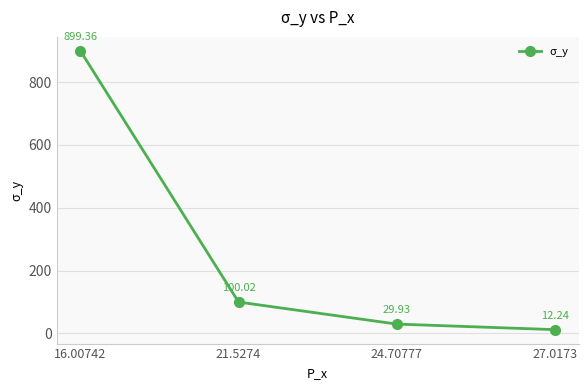

What position from the right is 27.0173?

1